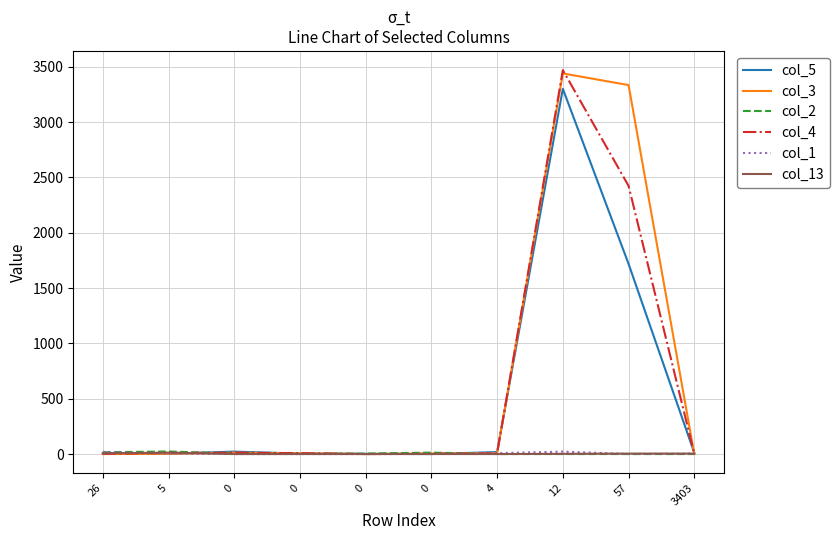

What is the sum of all col_13 values?

29